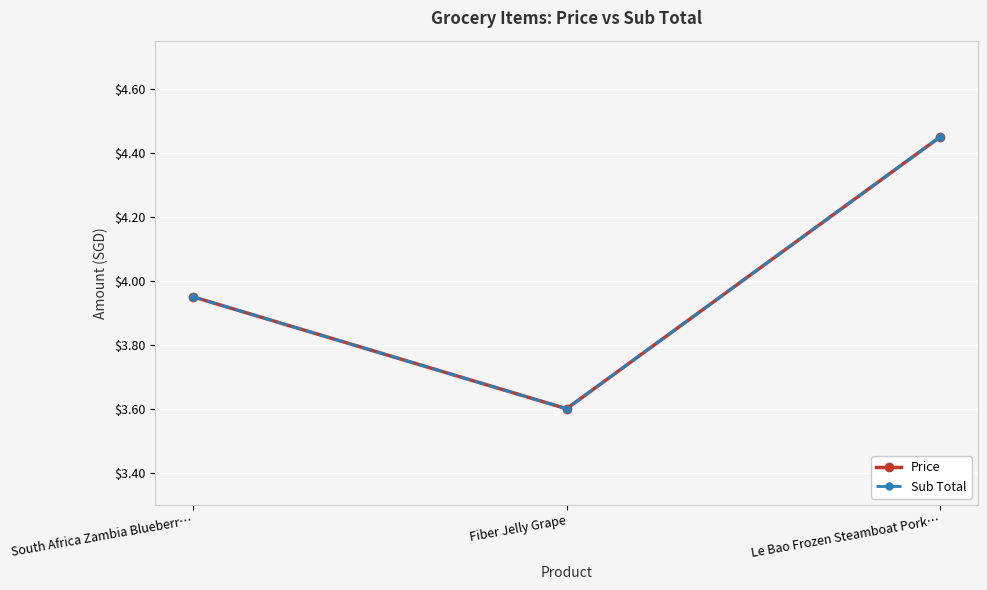

Does the chart have visible grid lines?

Yes